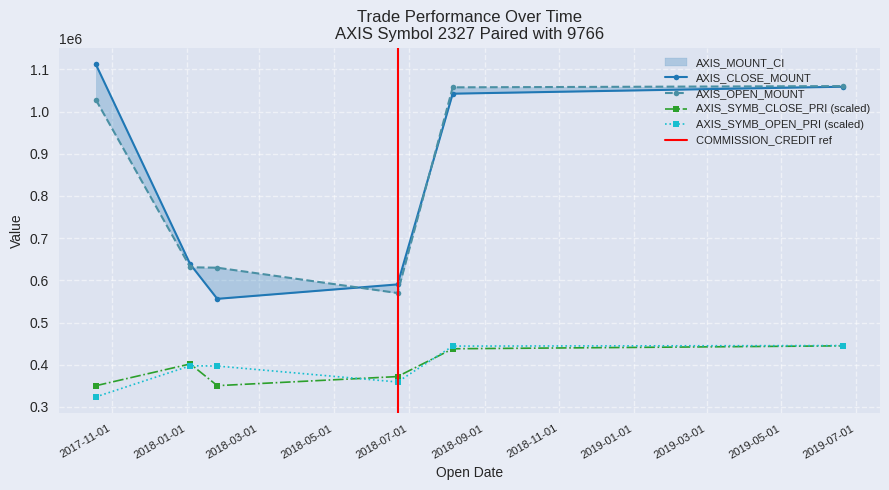

Which series has the widest spread of values?

AXIS_CLOSE_MOUNT